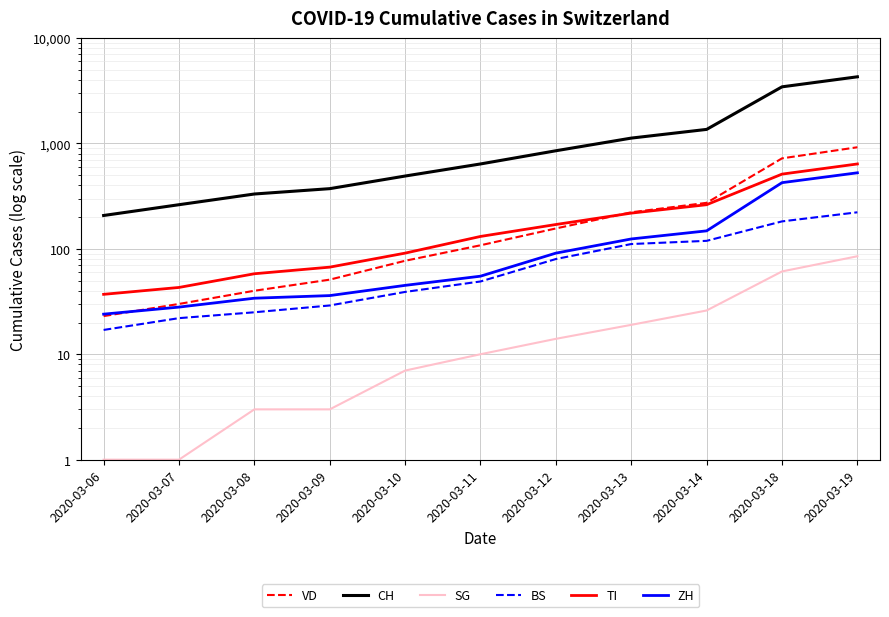

What is the difference between the highest and lowest values at 2020-03-12?

837